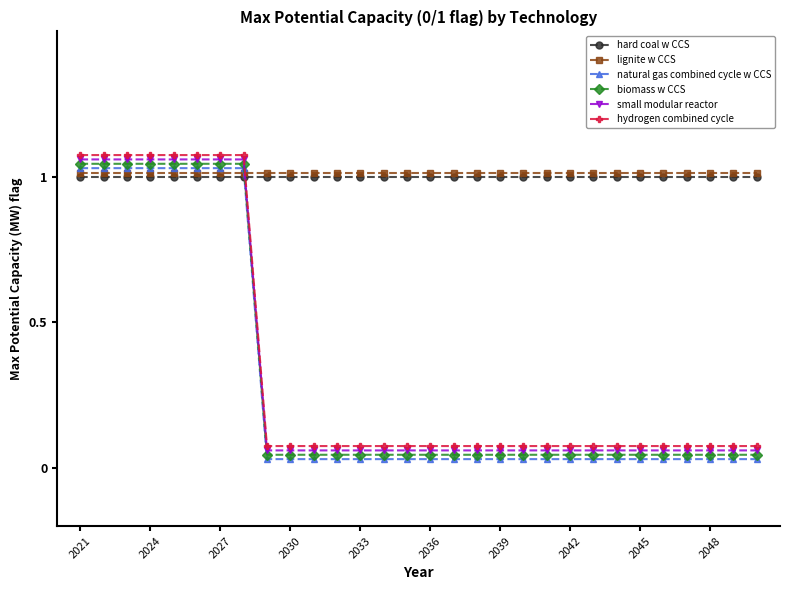

Which series has the largest range (max minus min)?

natural gas combined cycle w CCS